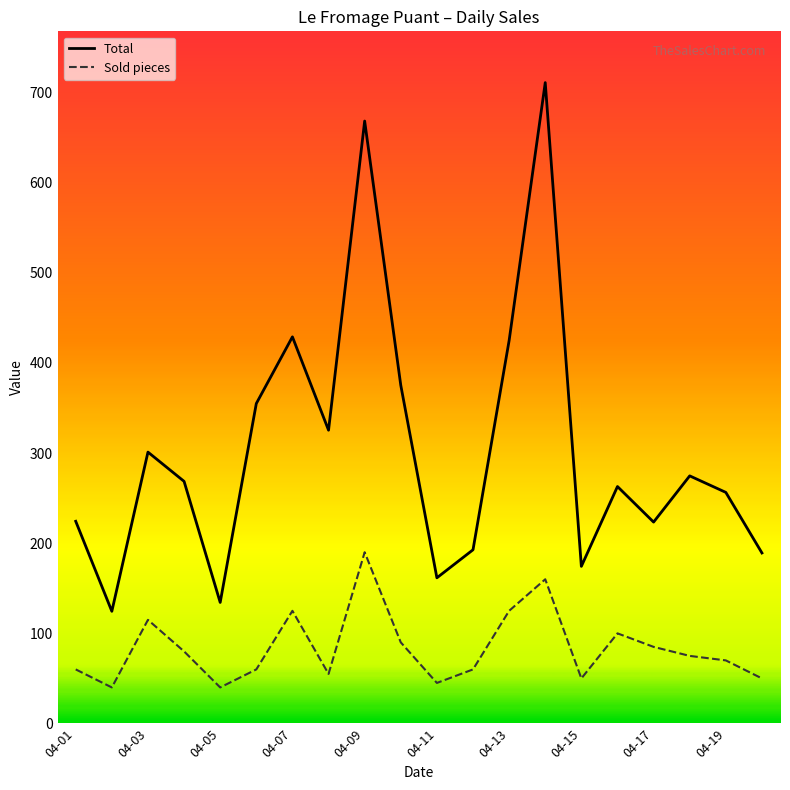

How many interior local valleys does the Total series have?

6